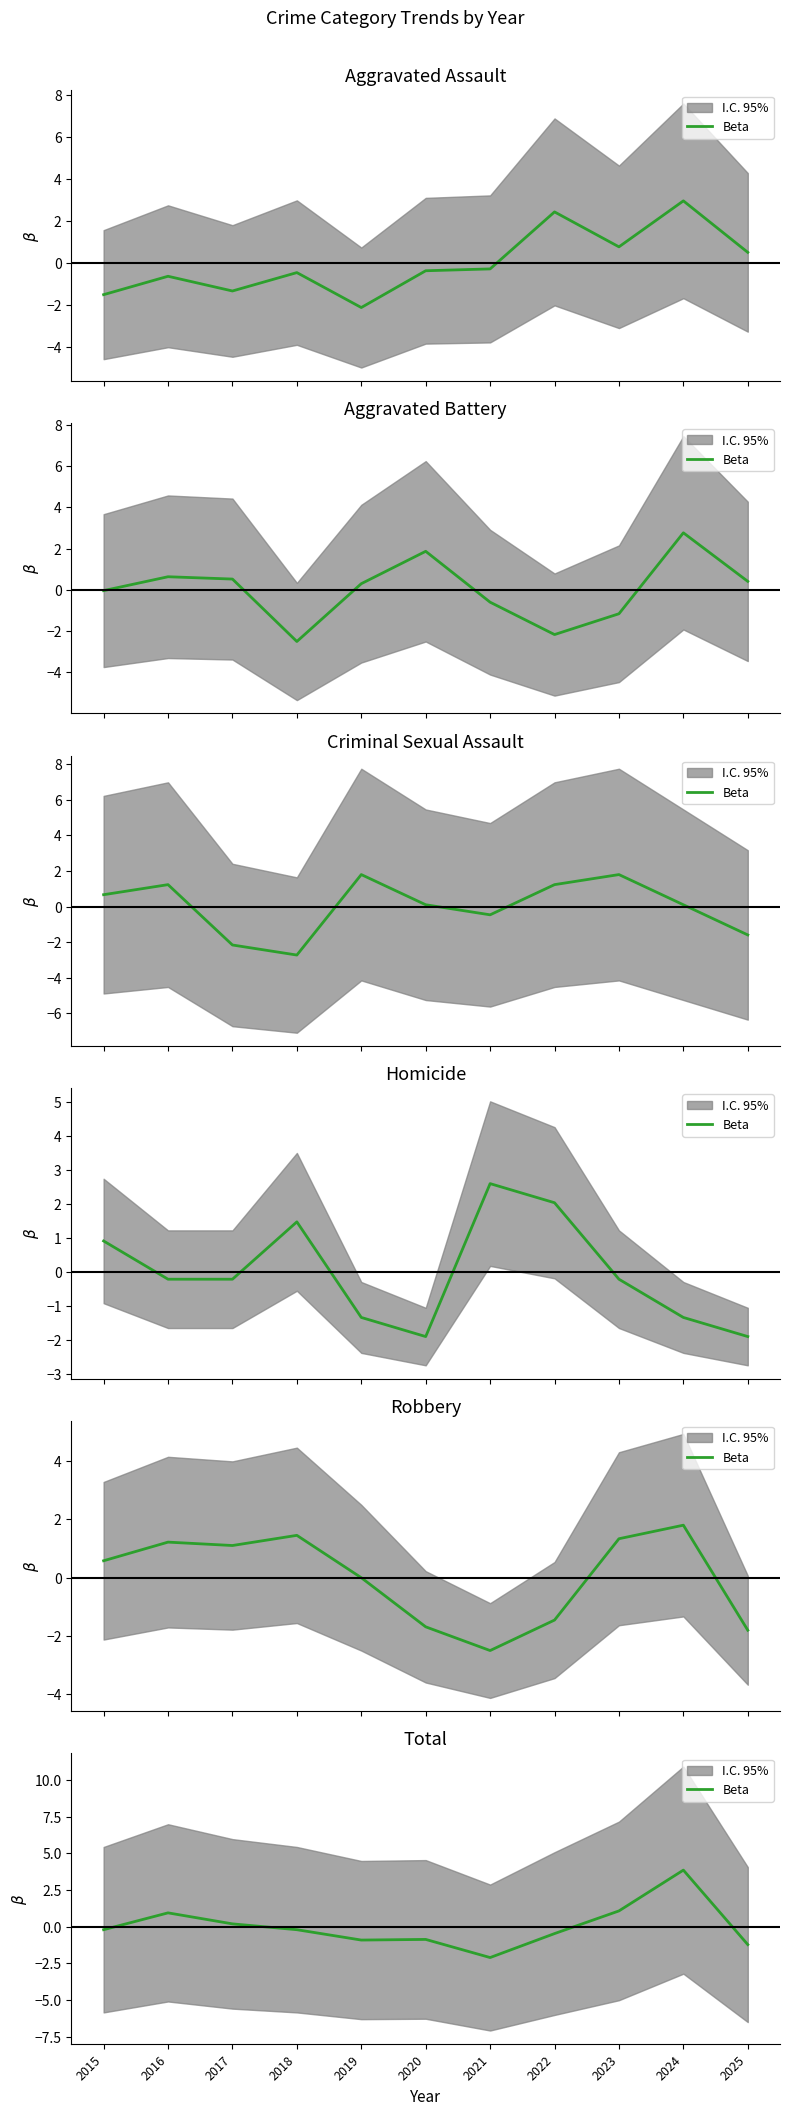

List the labels in order of value, smallest first.

2021, 2025, 2019, 2020, 2022, 2015, 2018, 2017, 2016, 2023, 2024